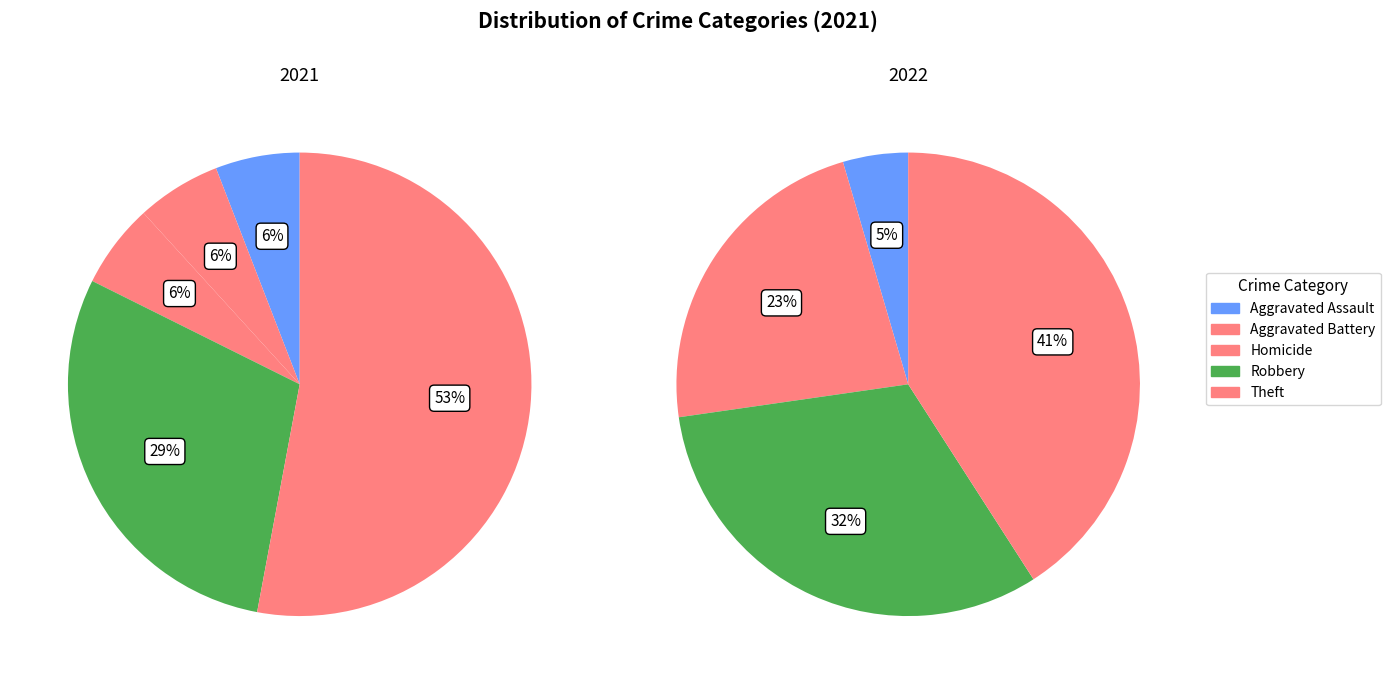

Is it true that Aggravated Battery is 6% of the pie?

True